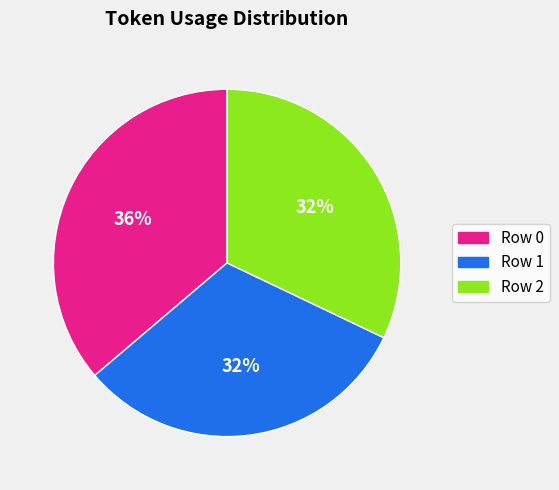

To the nearest percent, what is the average slice percentage?

33%